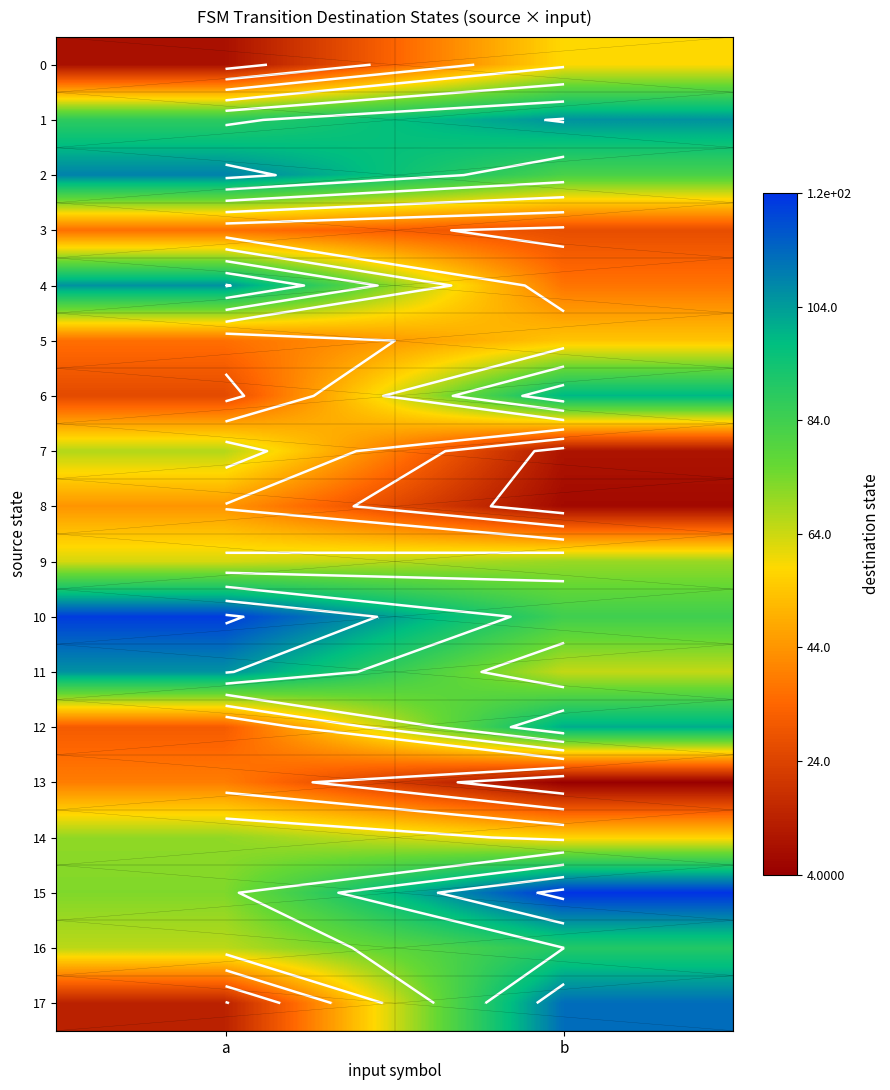

Count the 4 values in the range 37 to 106.

2